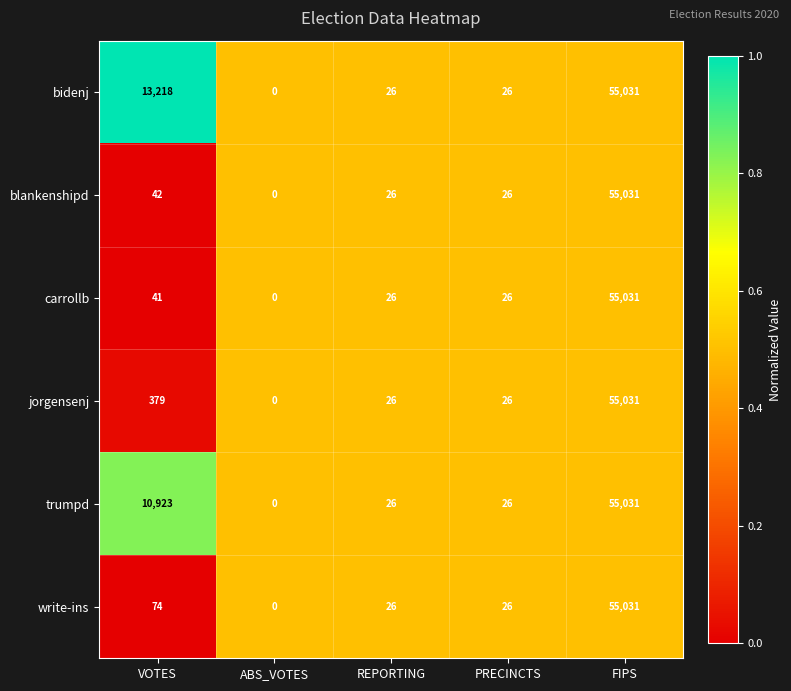

The value of write-ins at REPORTING is 26. True or false?

True